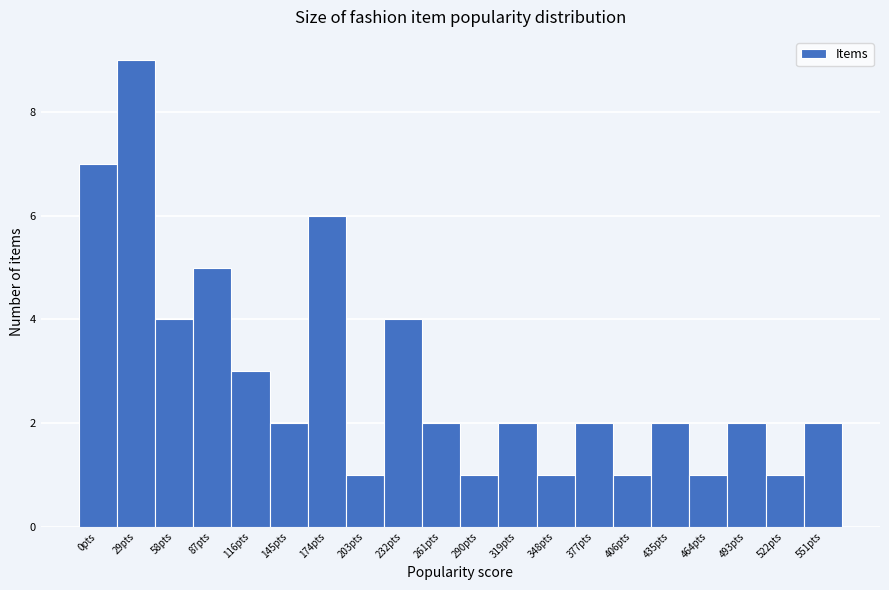

Reading left to right, extract all data points from this chart.

0pts=7	29pts=9	58pts=4	87pts=5	116pts=3	145pts=2	174pts=6	203pts=1	232pts=4	261pts=2	290pts=1	319pts=2	348pts=1	377pts=2	406pts=1	435pts=2	464pts=1	493pts=2	522pts=1	551pts=2